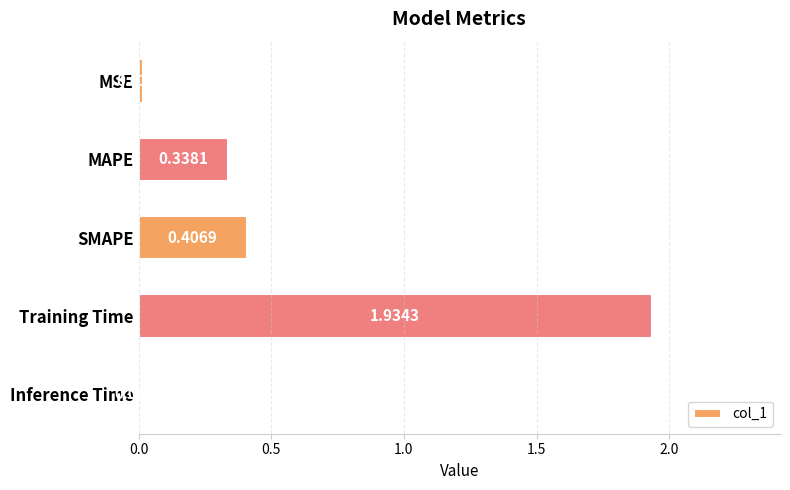

List the labels in order of value, smallest first.

Inference Time, MSE, MAPE, SMAPE, Training Time